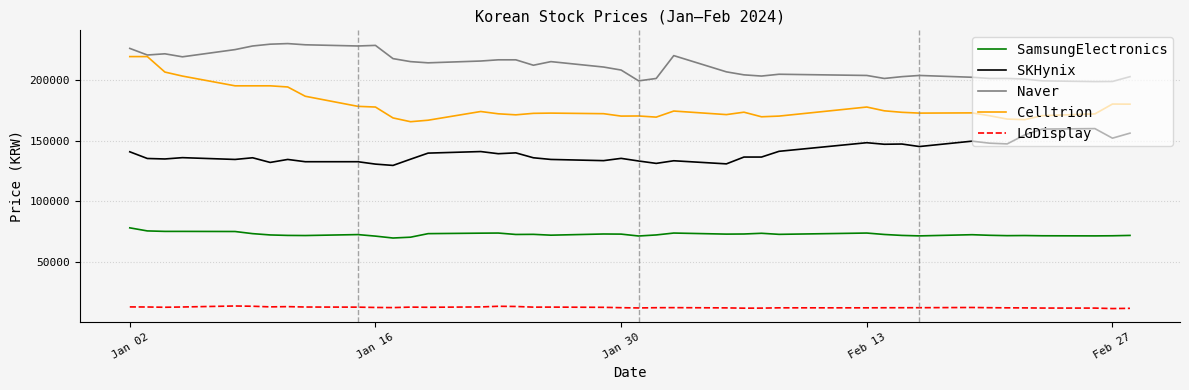

Which series has the widest spread of values?

Celltrion